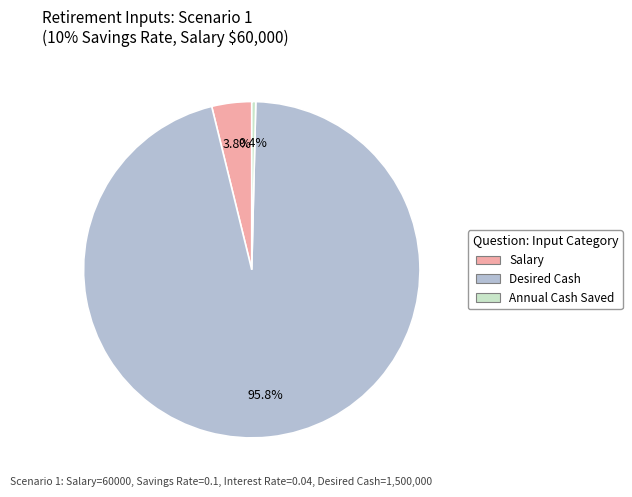

Is there a majority slice in this chart?

Yes